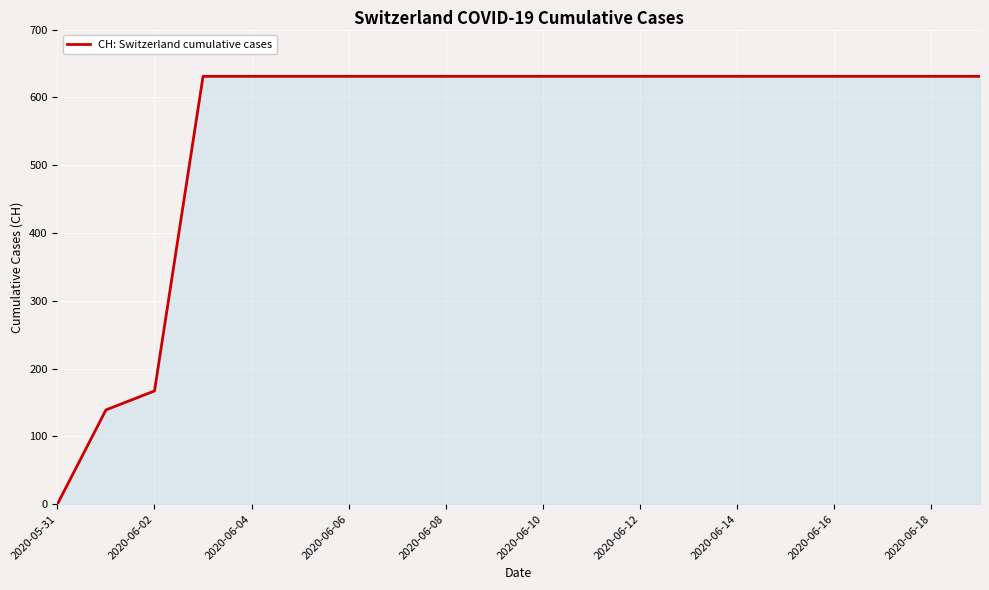

What is the difference between the maximum and minimum values?

631